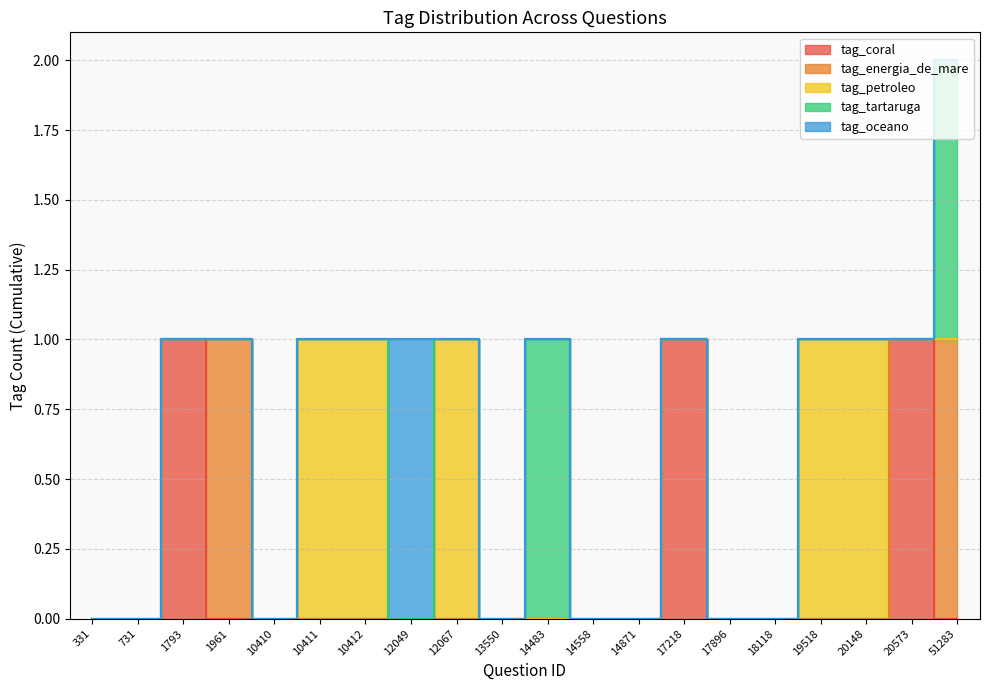

True or false: tag_energia_de_mare and tag_oceano cross at least once.

False